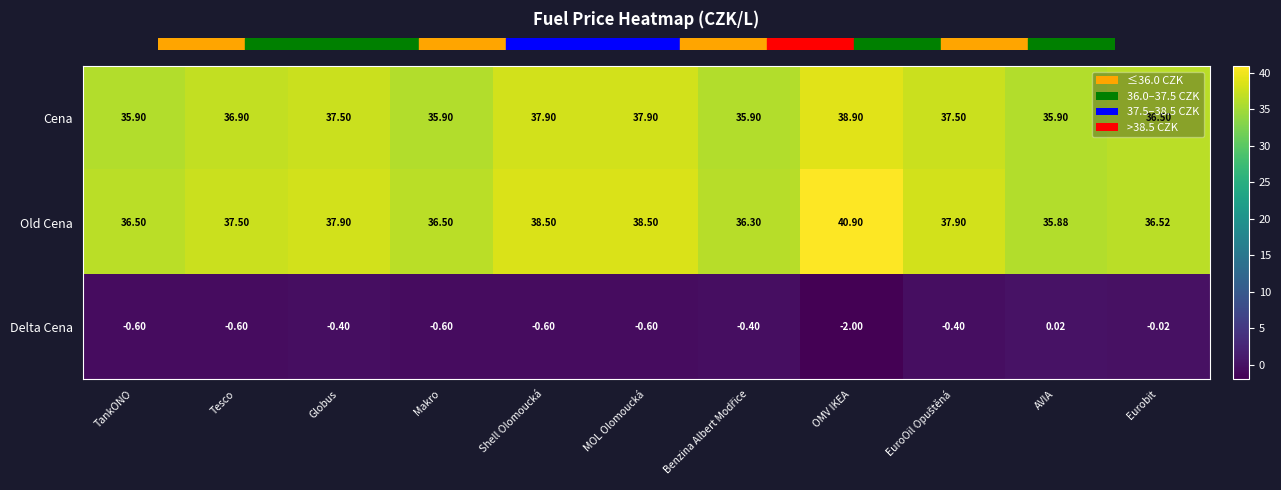

Count the number of categories in the chart.

11